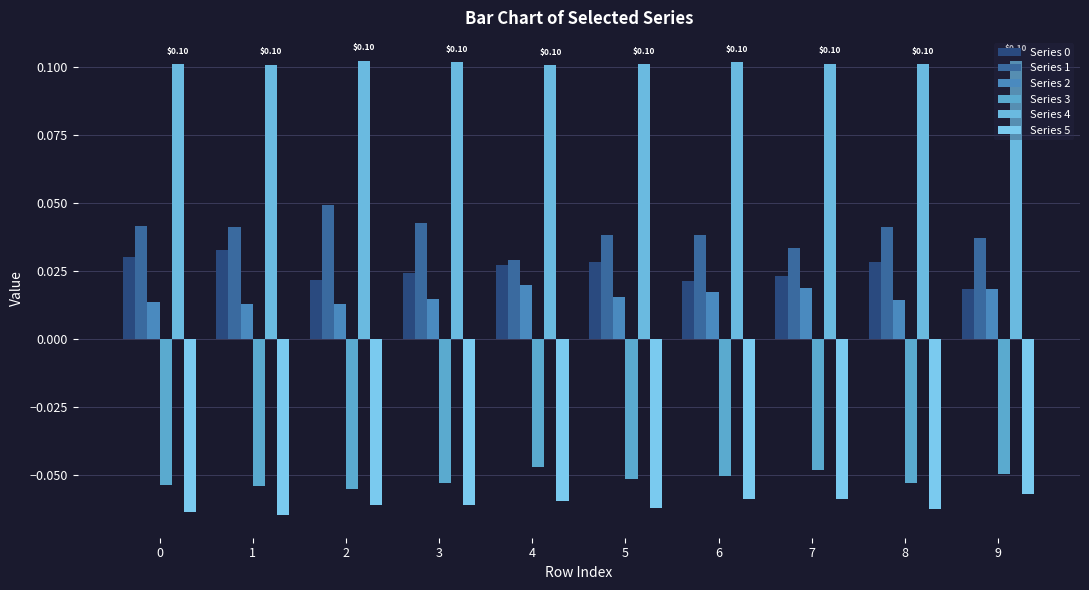

The value of Series 5 at 8 is -0.1. True or false?

True